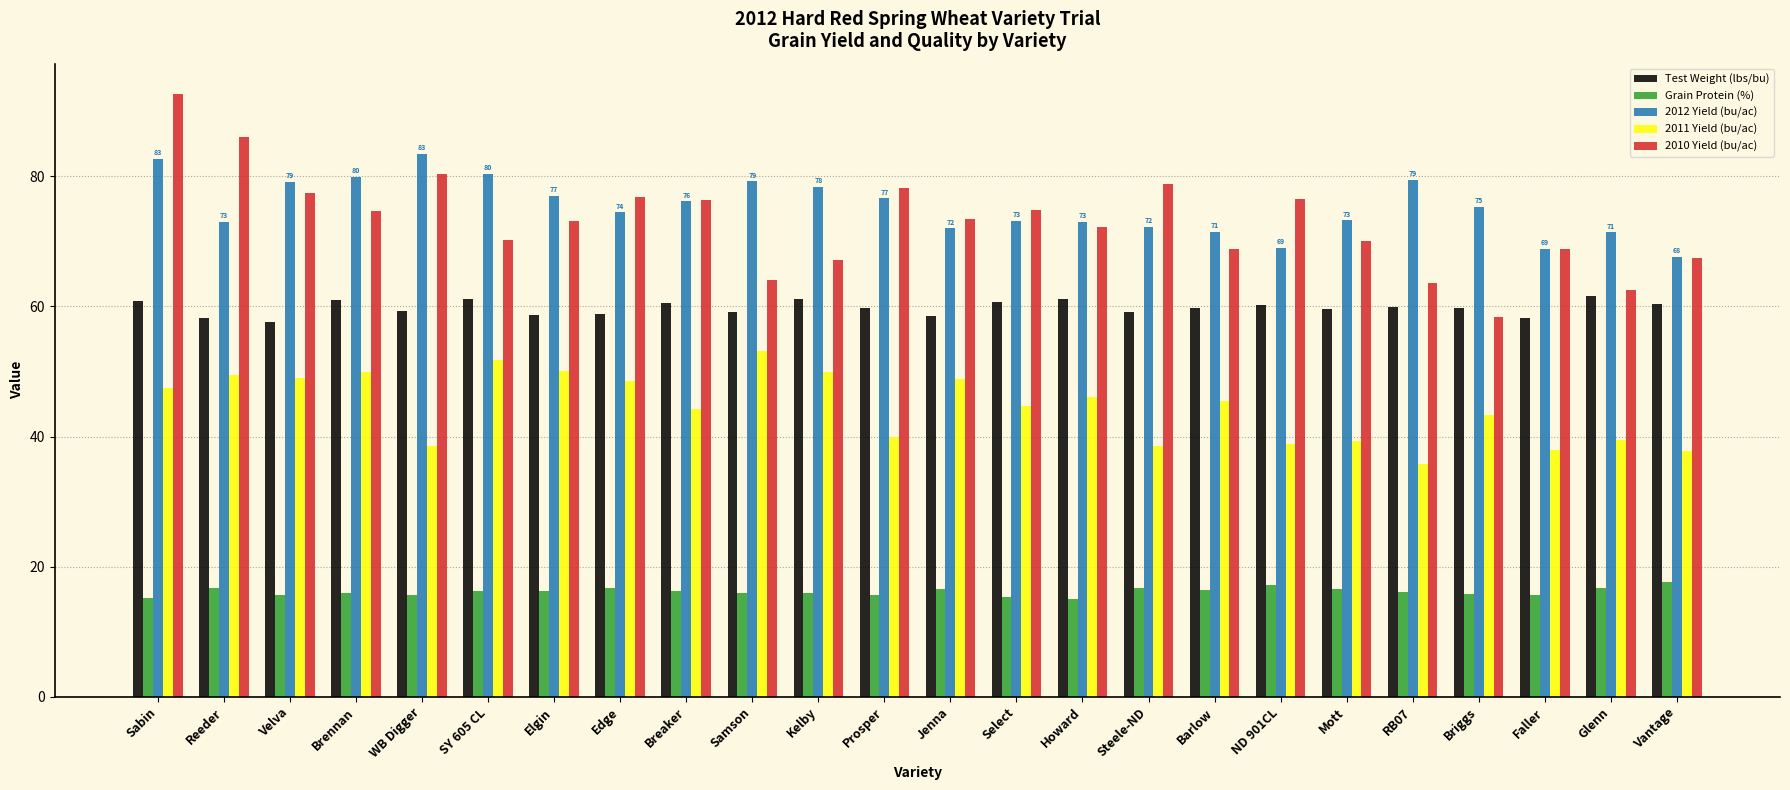

True or false: Grain Protein (%) has a value of 24.1 at Reeder.

False